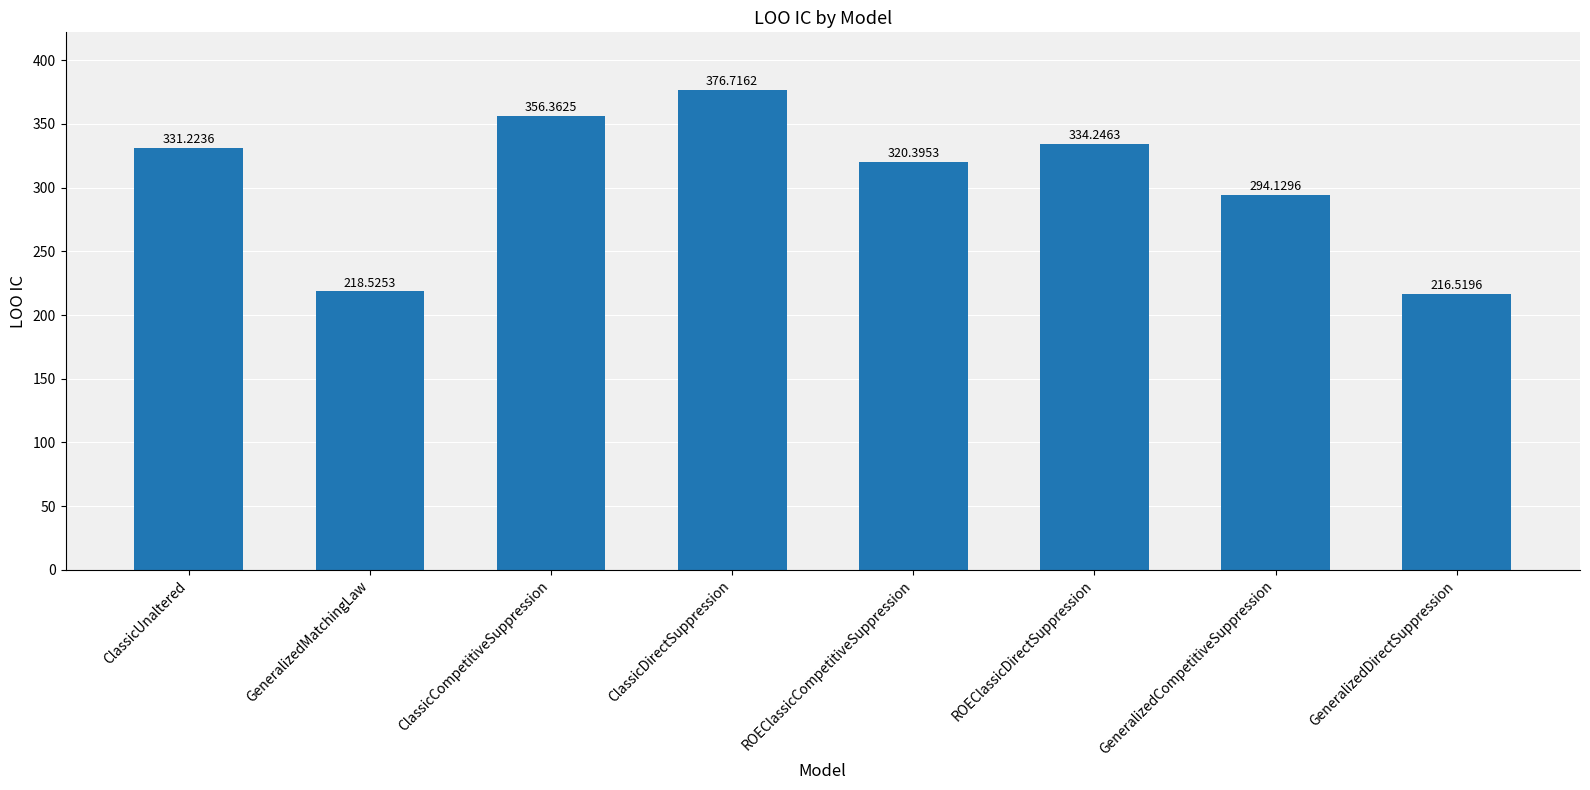

At which category does the chart reach its peak across all series?

ClassicDirectSuppression